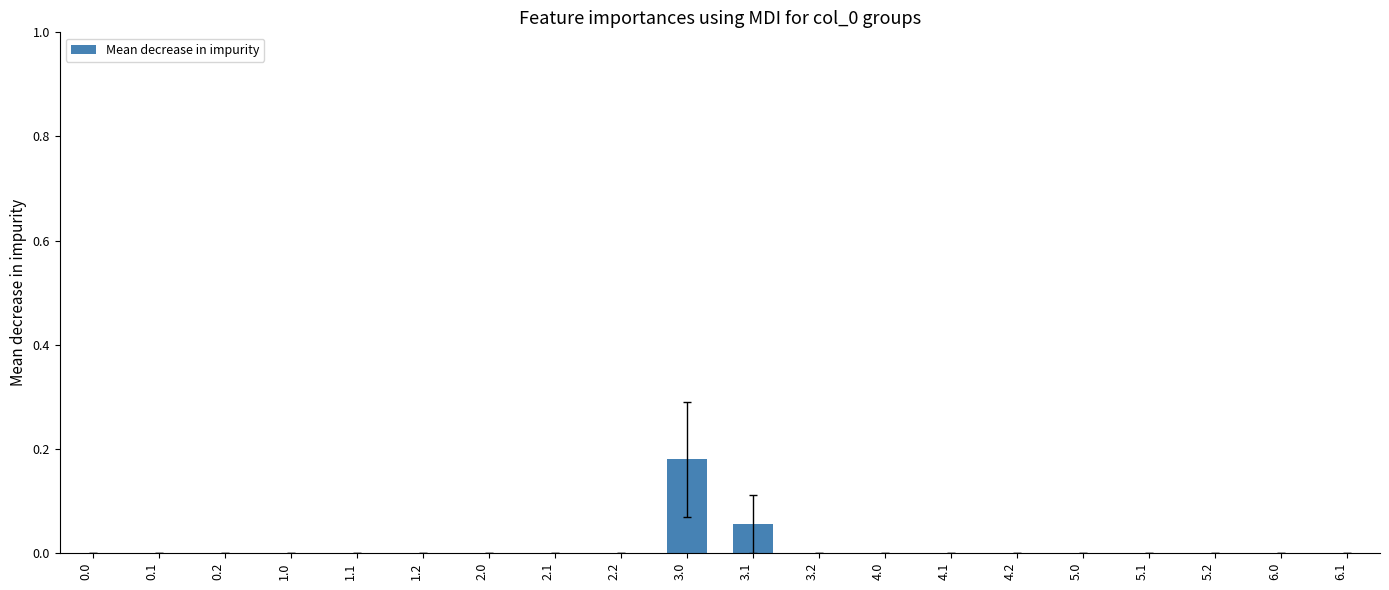

Is it true that the value at 4.1 is 0.0?

True